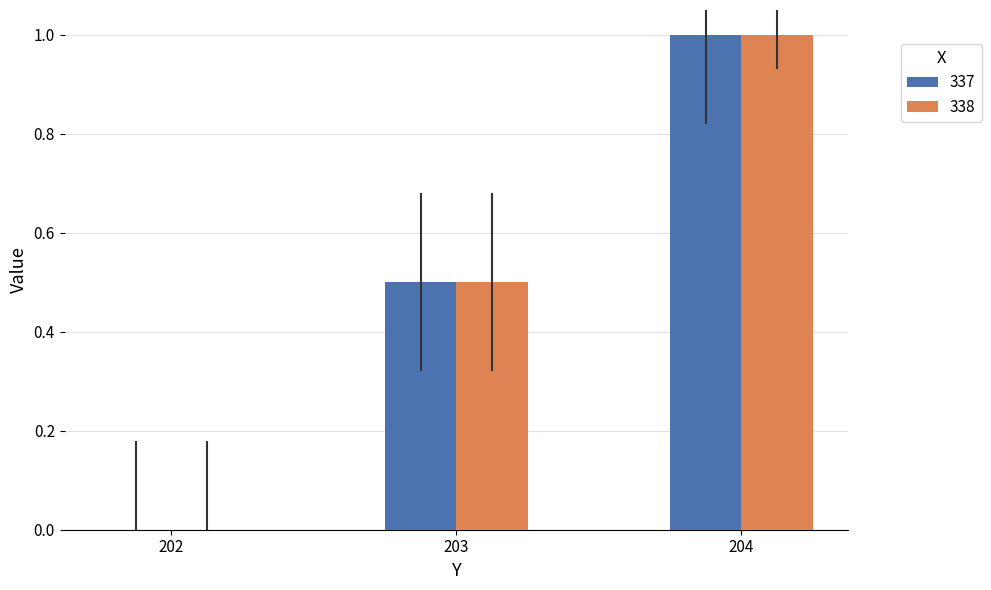

What is the sum of all 338 values?

1.5